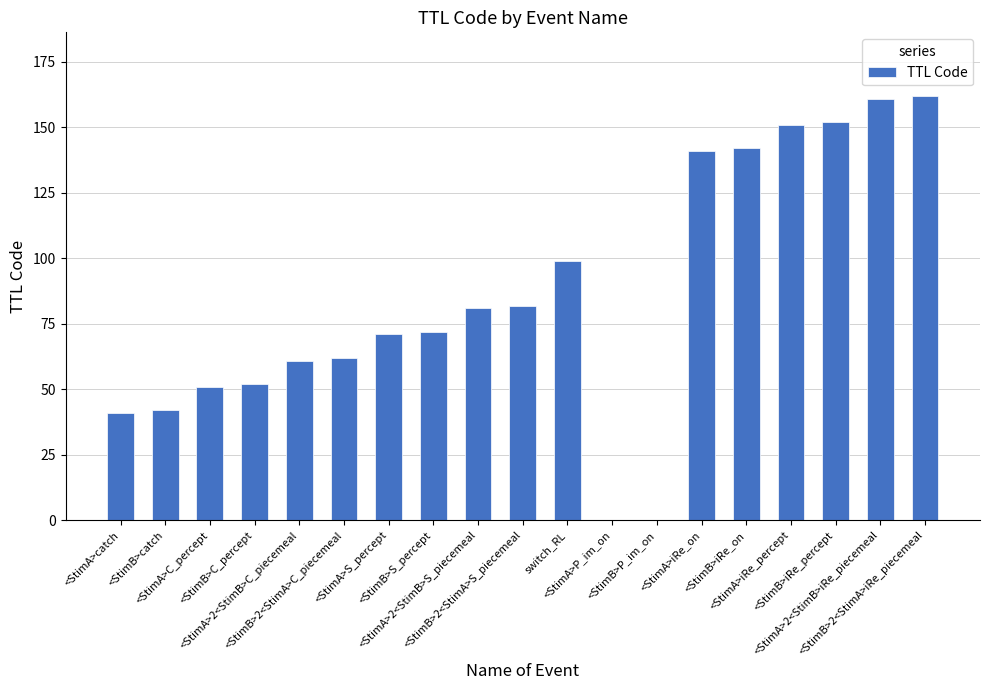

What is the greatest value displayed?

162